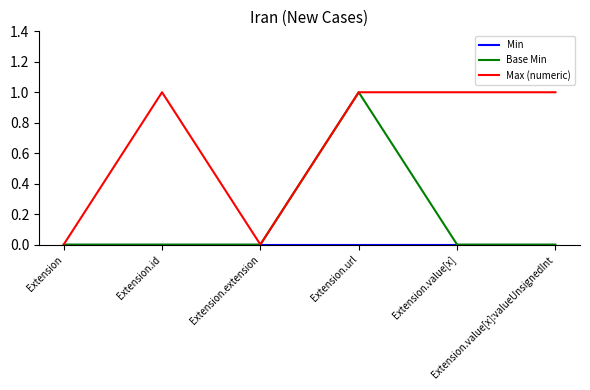

Does the chart have visible grid lines?

No